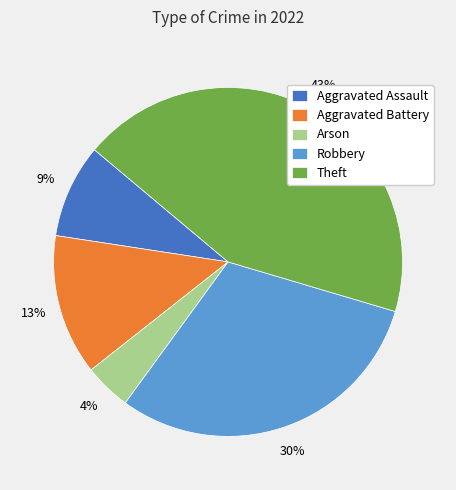

True or false: Aggravated Assault accounts for 9% of the total.

True